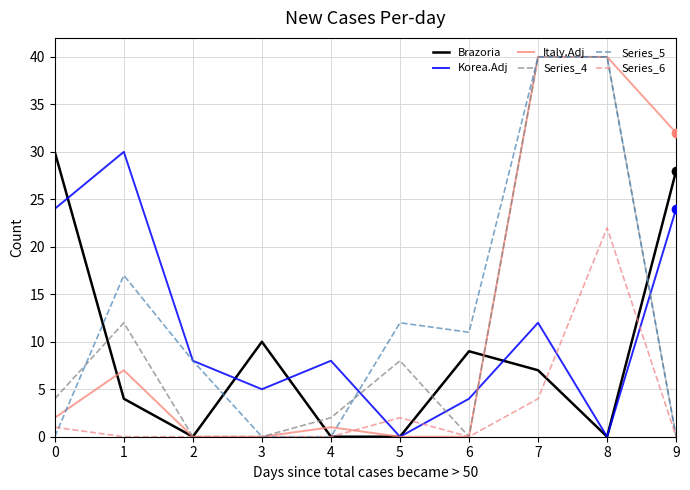

After their last crossing, which series has the higher values: Series_4 or Korea.Adj?

Korea.Adj